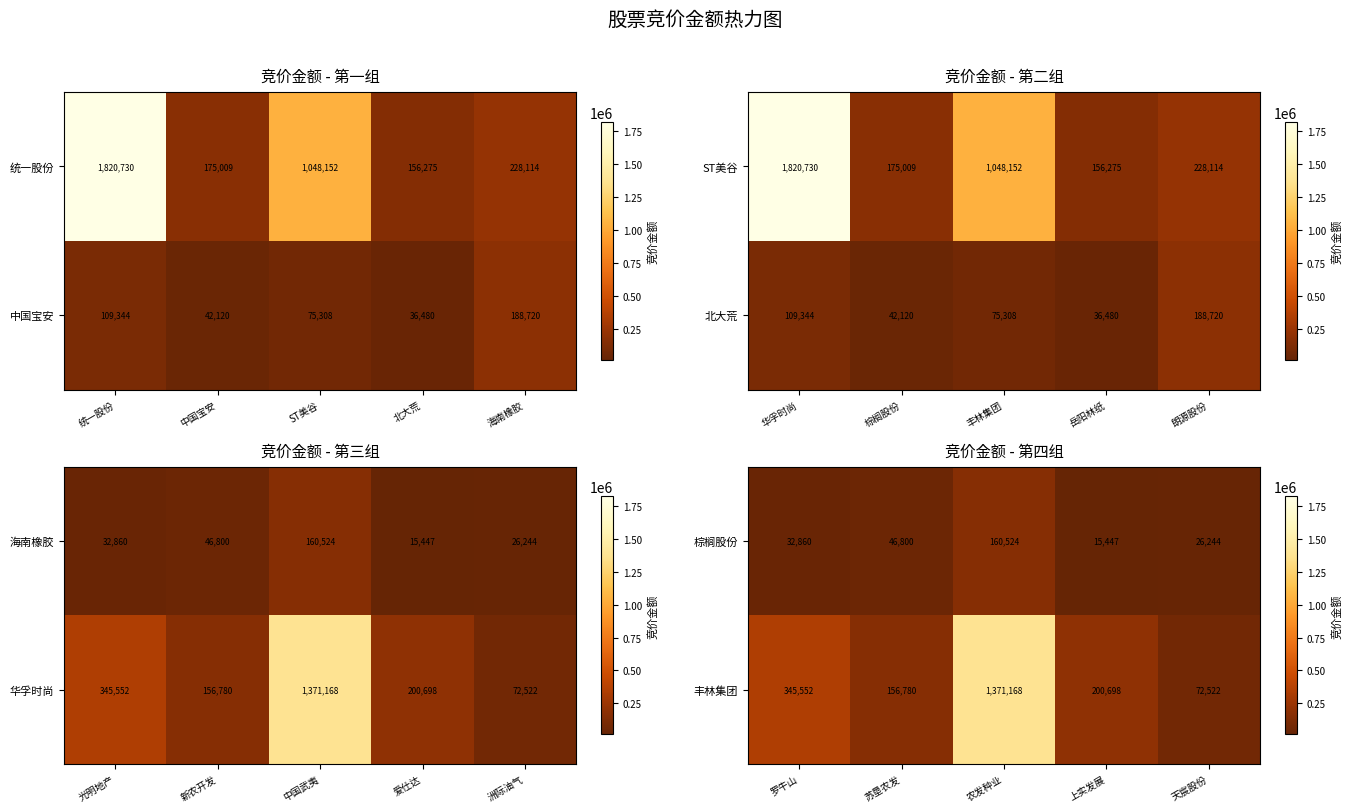

What is the difference between the maximum and minimum values in the 中国宝安 series?

152240